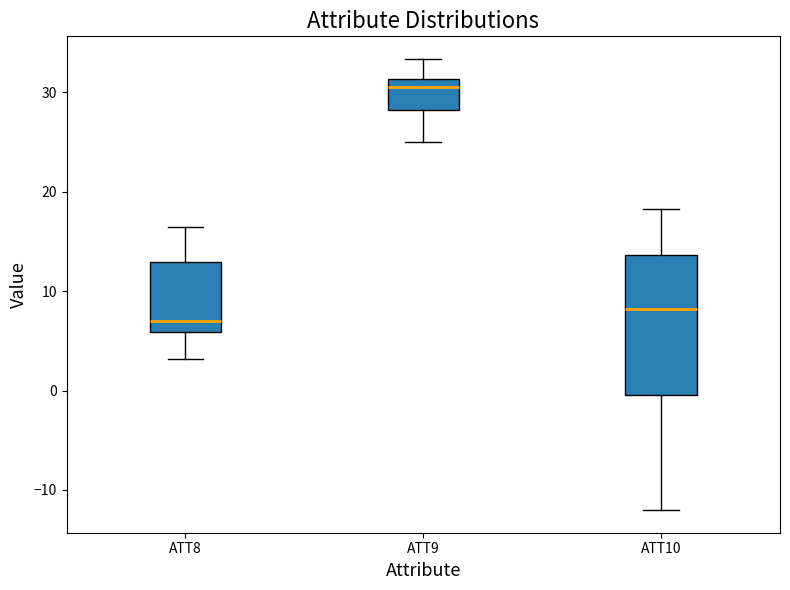

Which box's median line is the lowest?

ATT8